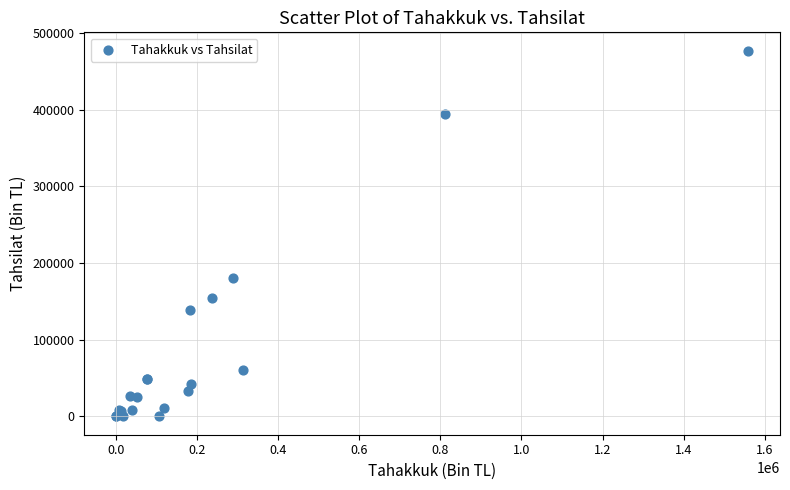

What Y value in the scatter plot is closest to 238454?

180526